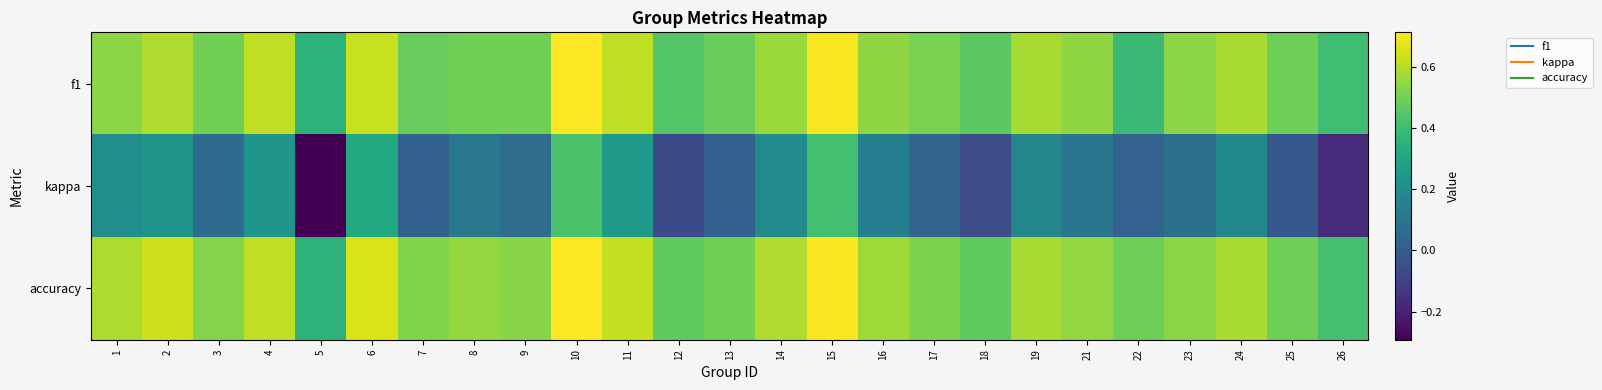

Rank the series by their maximum value, from highest to lowest.

f1, accuracy, kappa